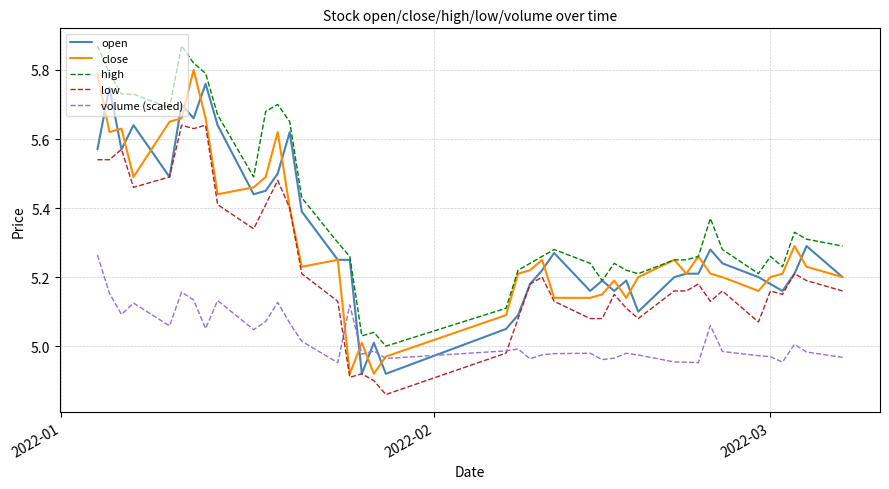

Which series has the largest total across all categories?

high